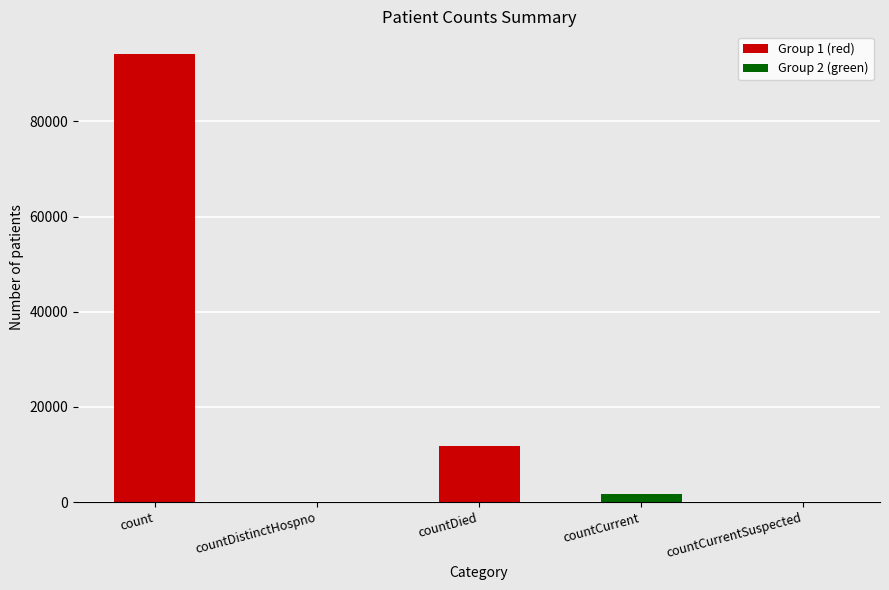

What is the maximum value shown in the chart?

94201